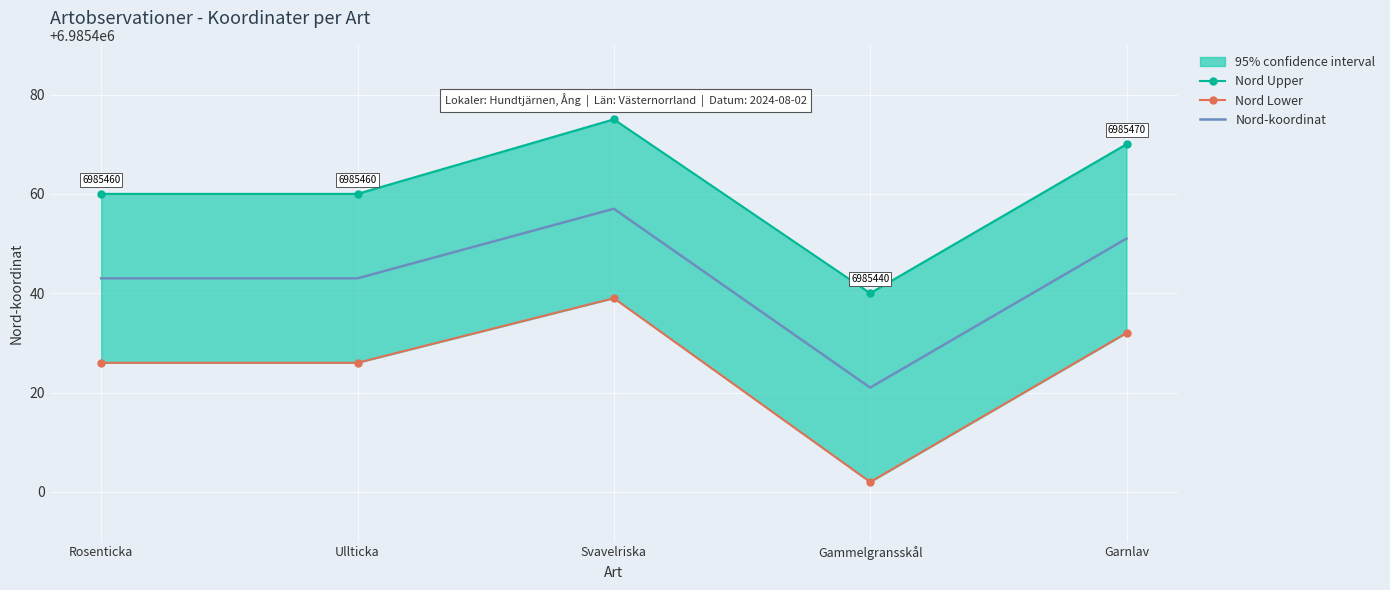

List the labels in order of Nord-koordinat value, smallest first.

Gammelgransskål, Rosenticka, Ullticka, Garnlav, Svavelriska